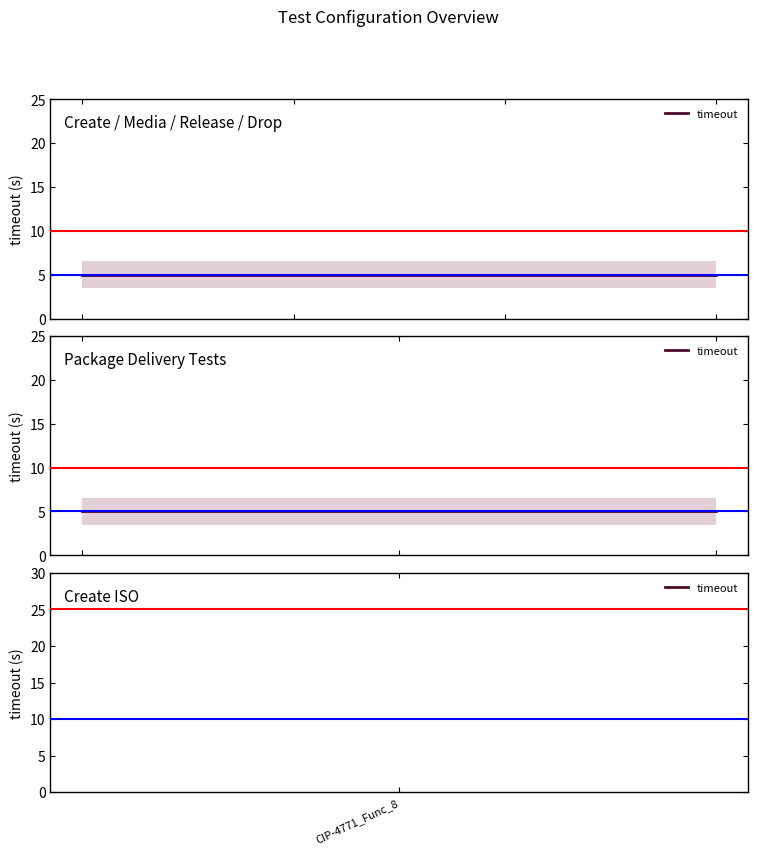

What is the smallest value displayed?

5